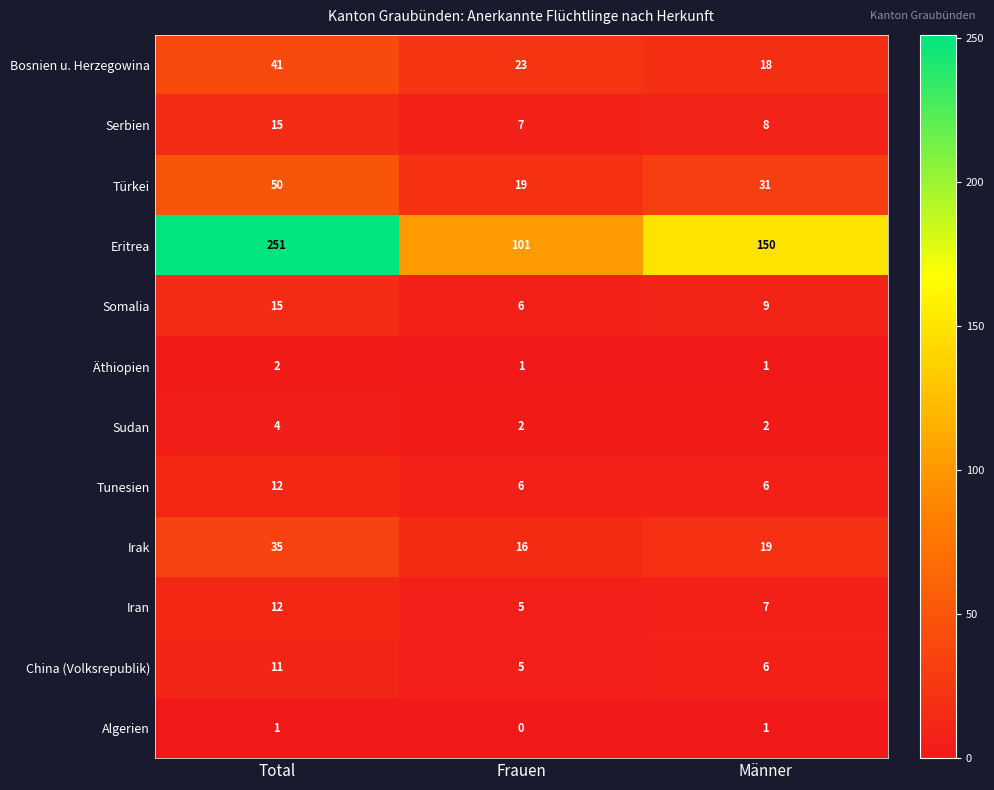

The value of Serbien at Total is 15. True or false?

True